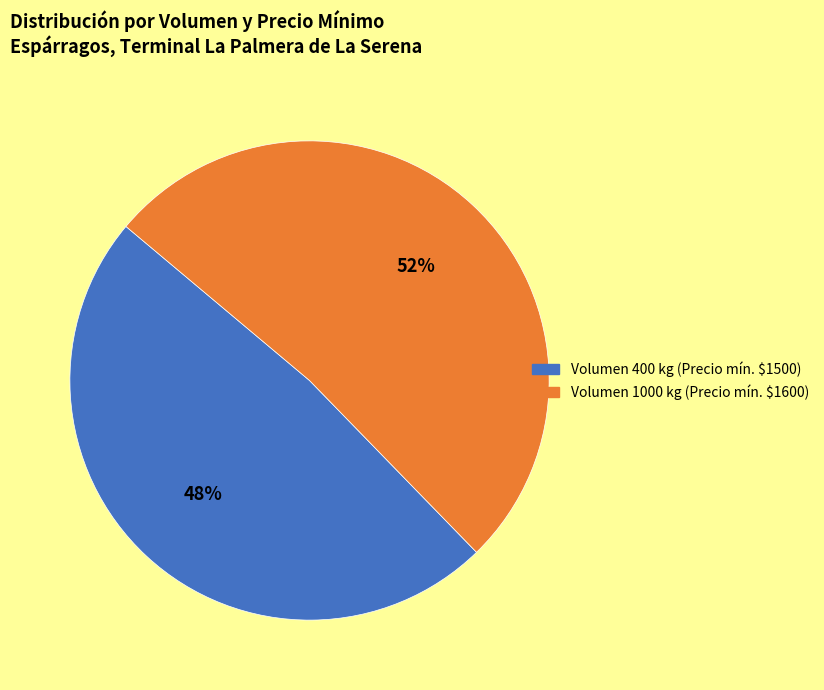

To the nearest percent, what is the average slice percentage?

50%